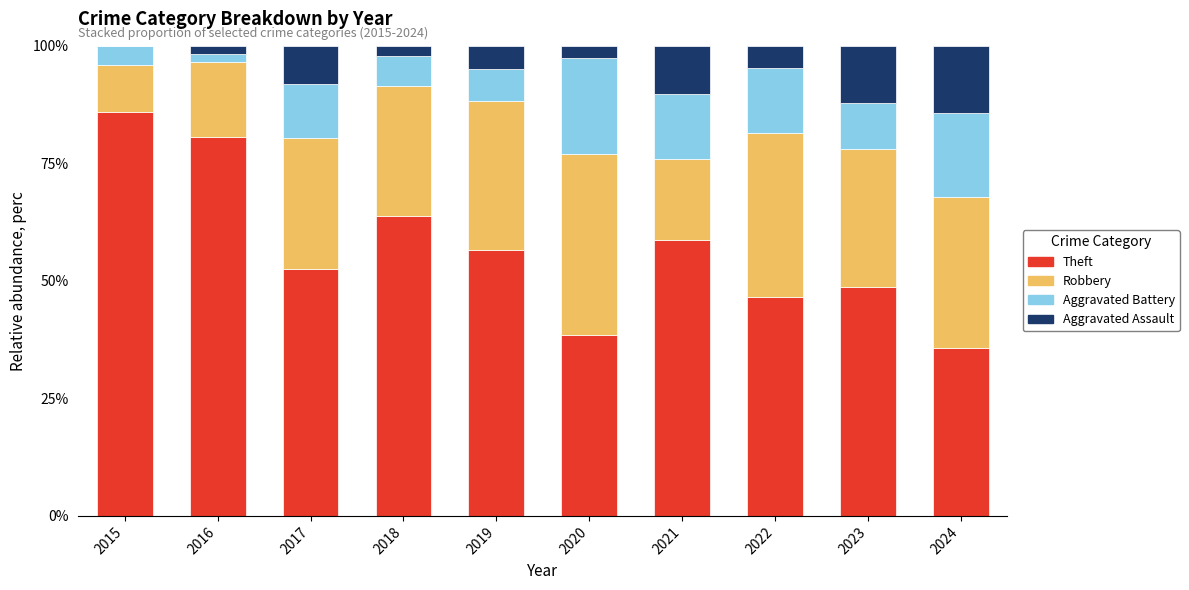

At which label is Theft closest to 60?

2021